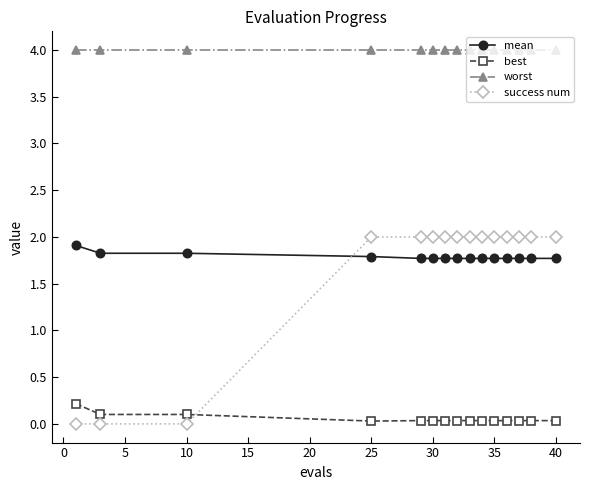

What is the value of the success num point at the 11th from the left?

2.0